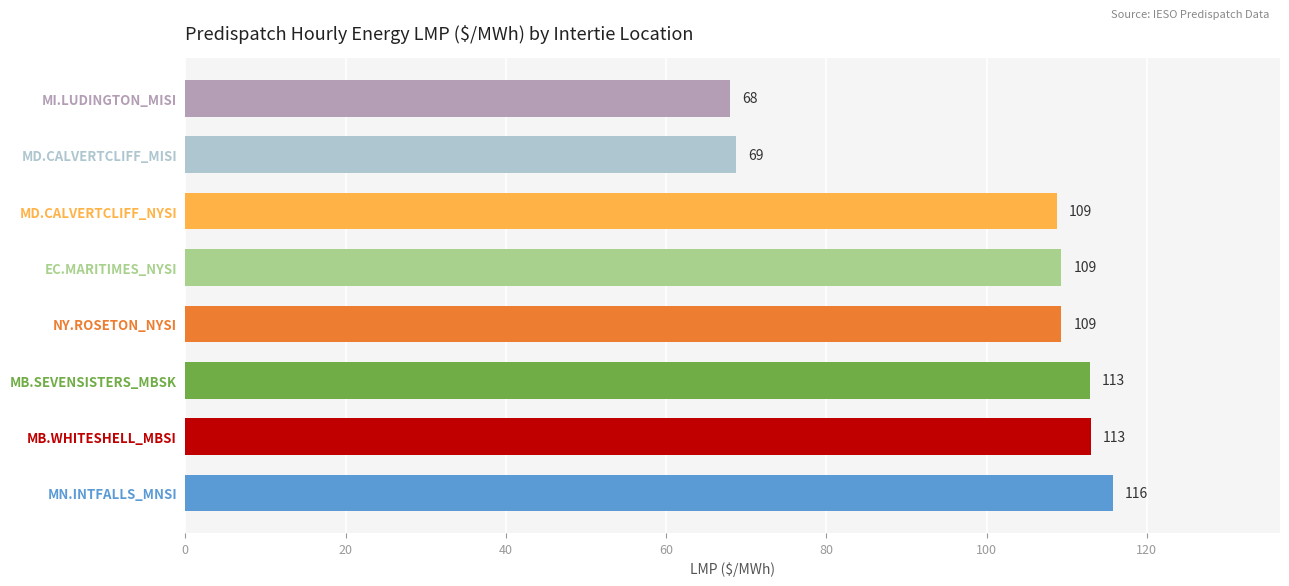

What is the minimum value shown in the chart?

68.0